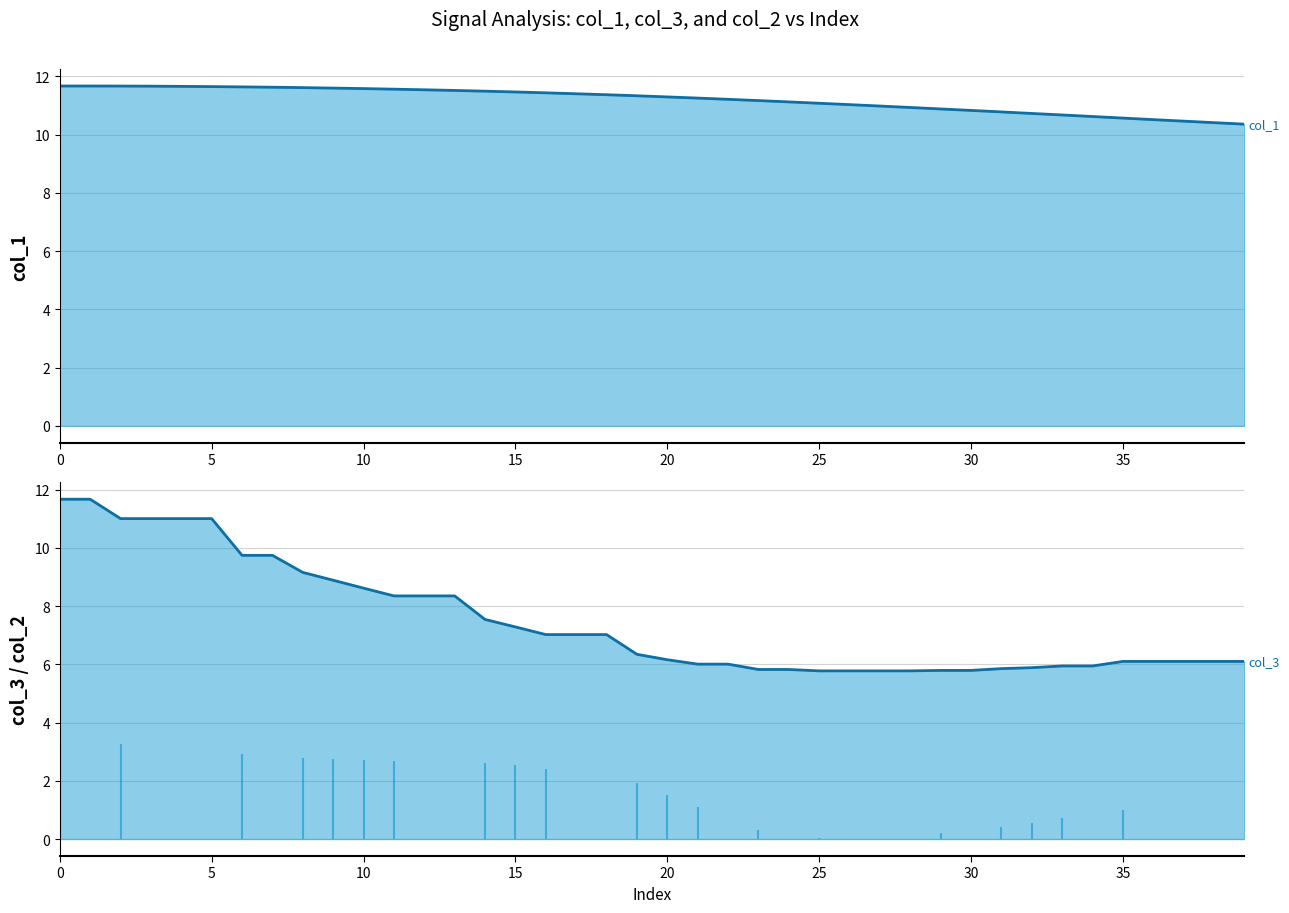

True or false: col_1 (smooth) has more than 1 points higher than both neighbors.

False